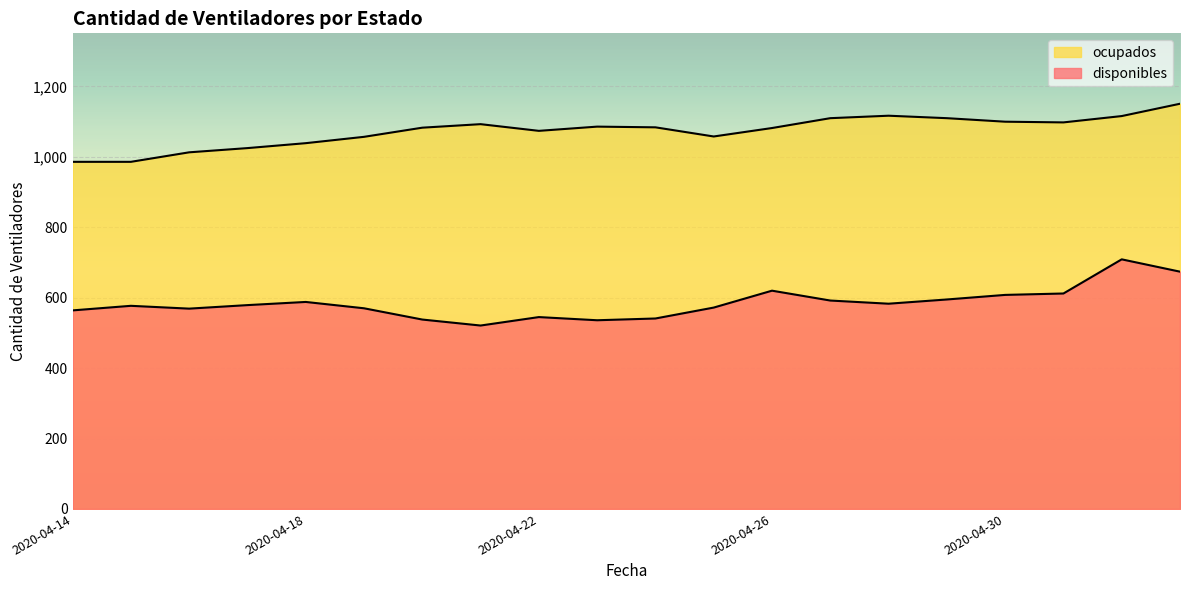

What is the average value of the ocupados series?

1073